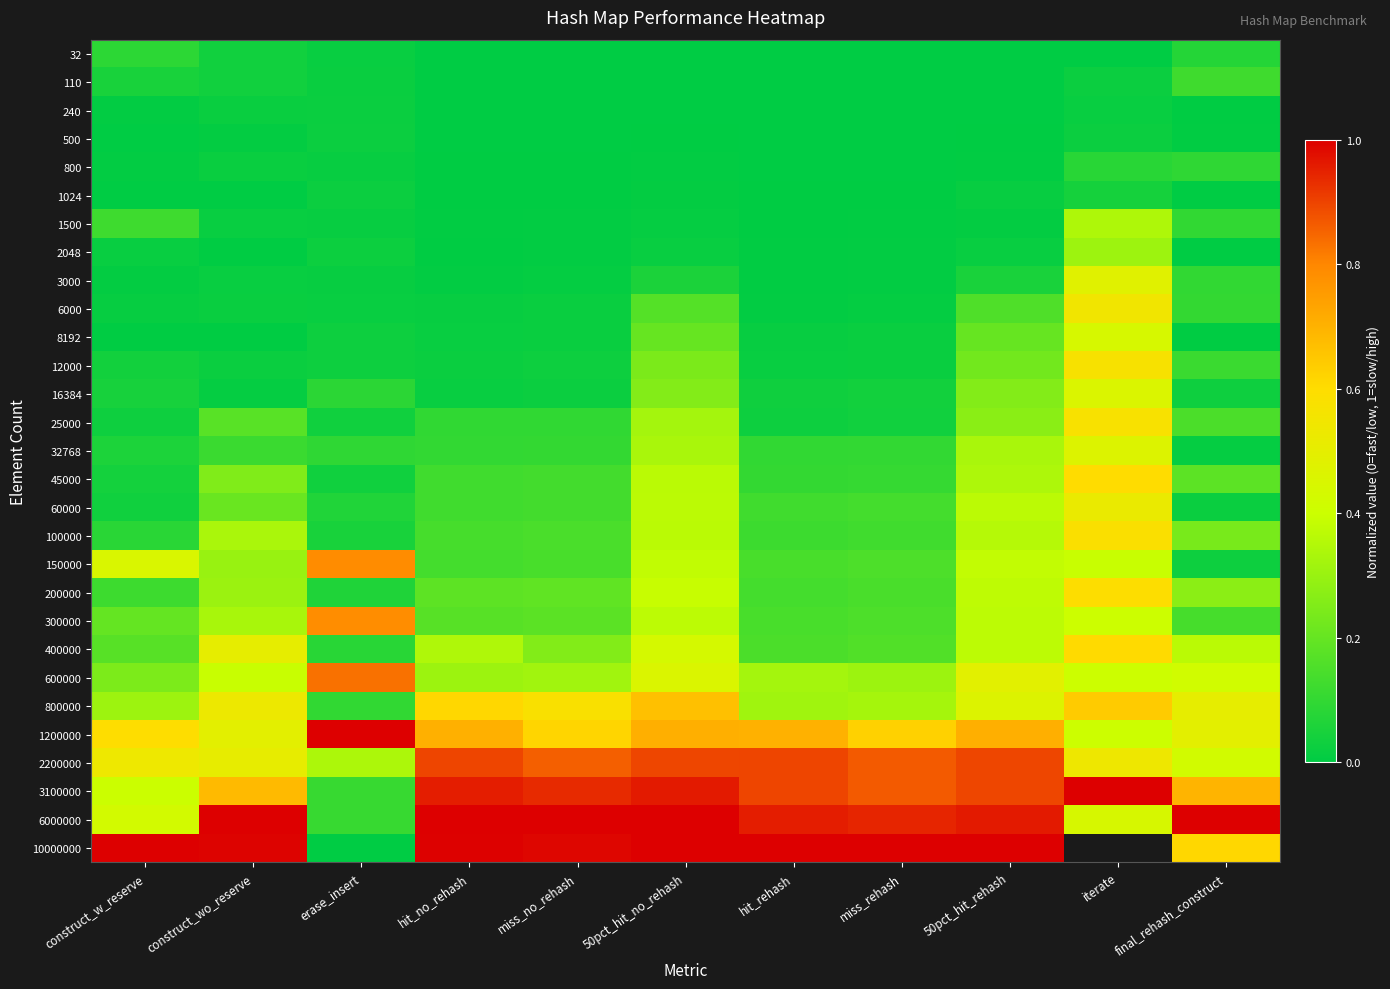

The value of 10000000 at construct_wo_reserve is 1.0. True or false?

True